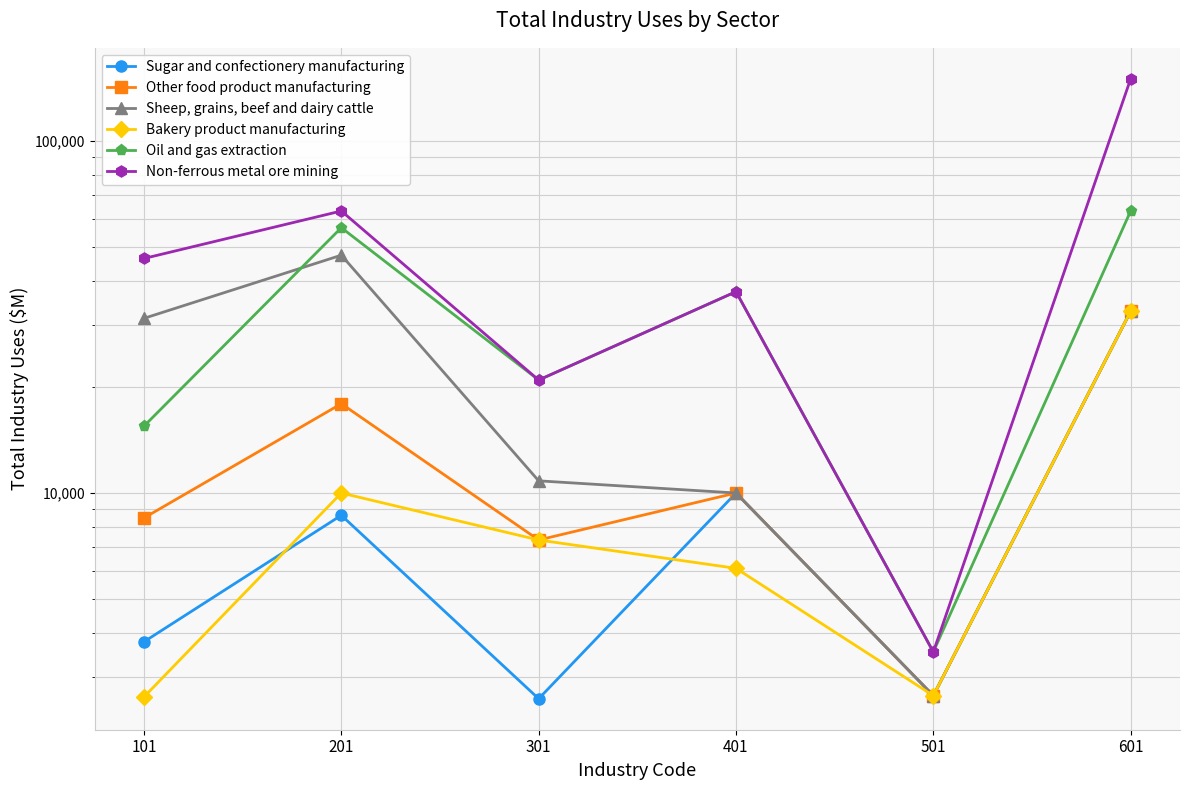

How many series are shown in this chart?

6